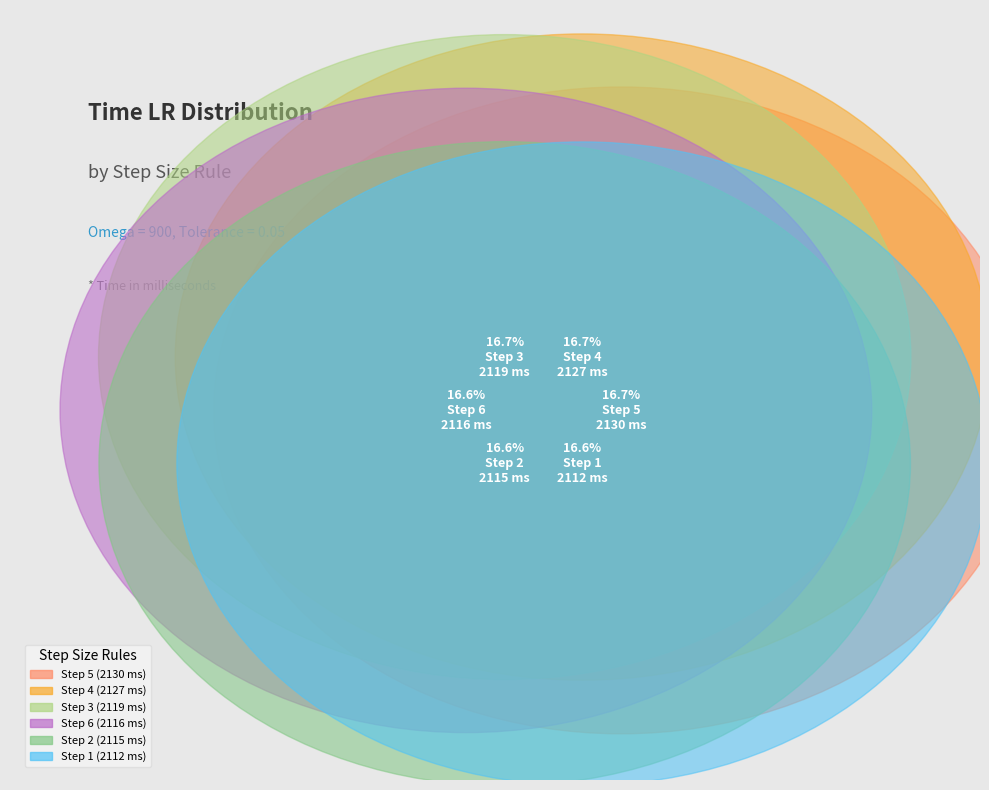

How much of the chart is everything except 2?

83.4%